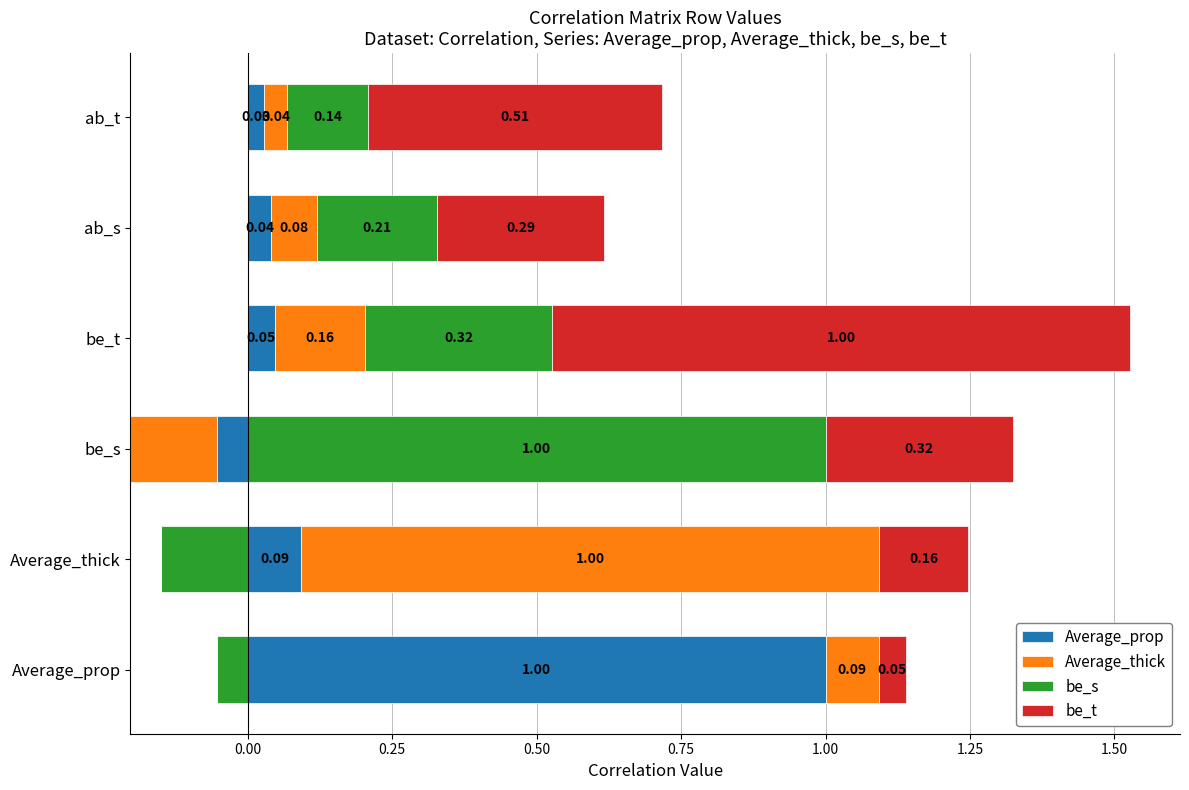

What is the value of the be_t bar at the 6th from the left?

0.5